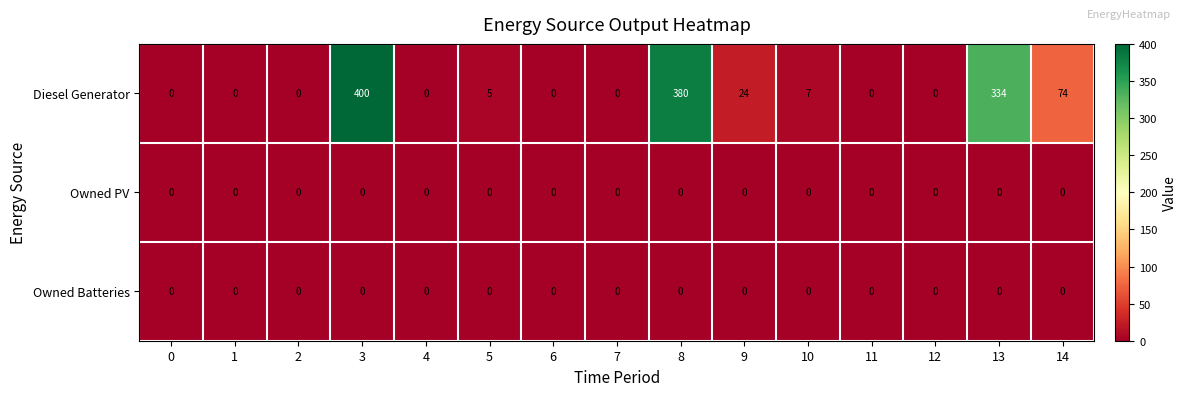

At which category is the sum across all series the highest?

3